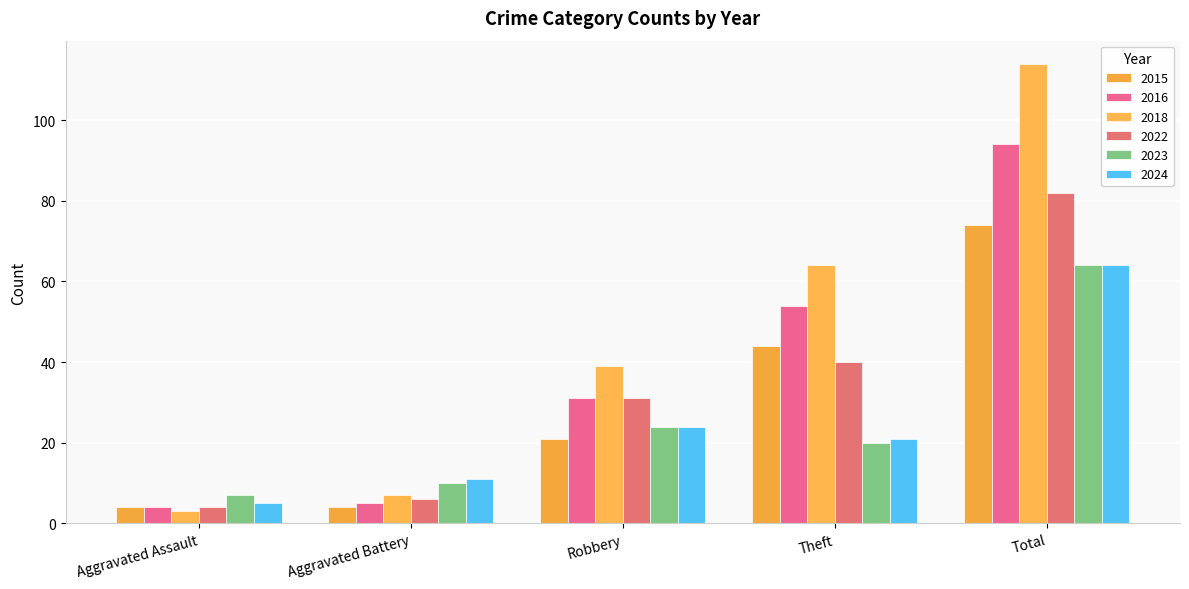

What is the total value across all series at Aggravated Assault?

27